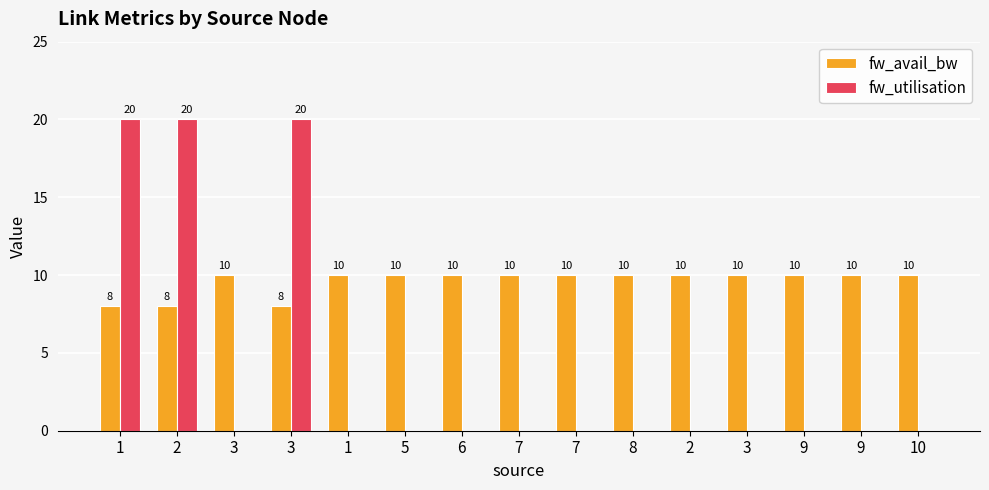

What is the difference between the maximum and minimum values in the fw_avail_bw series?

2